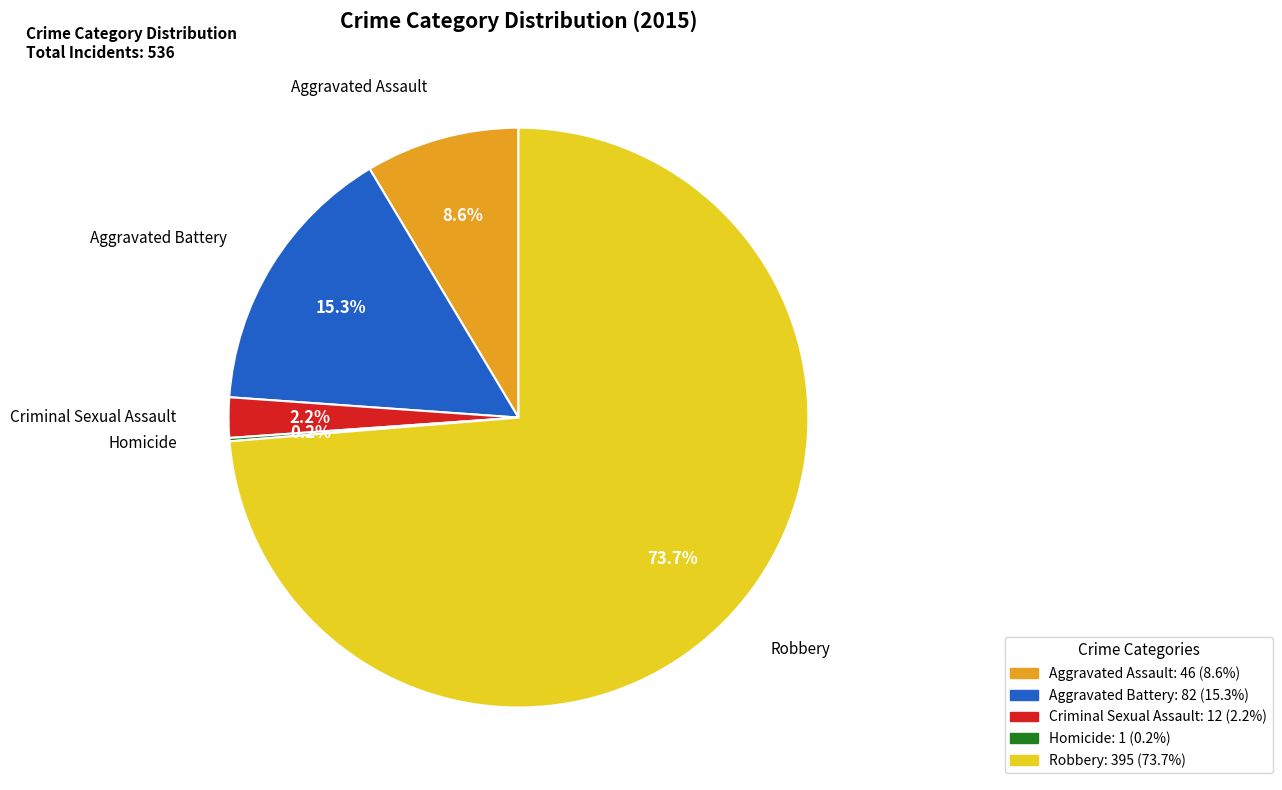

What is the largest slice in the pie chart?

Robbery